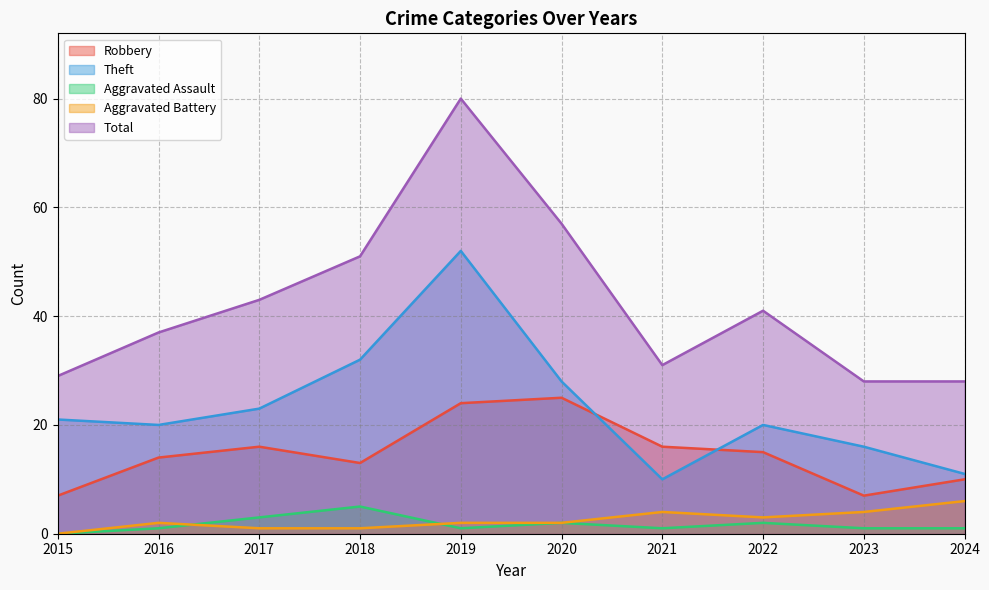

List the labels in order of Aggravated Assault value, smallest first.

2015, 2016, 2019, 2021, 2023, 2024, 2020, 2022, 2017, 2018